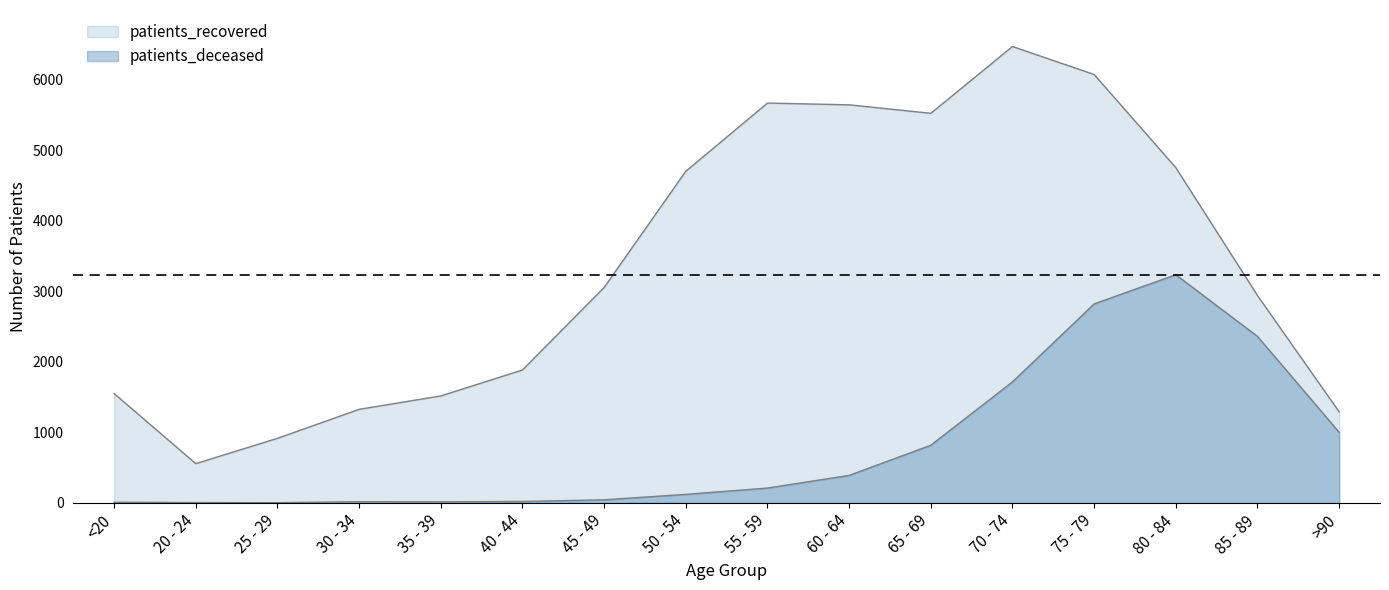

Is the value of patients_deceased at 45 - 49 greater than the value of patients_recovered at 45 - 49?

No